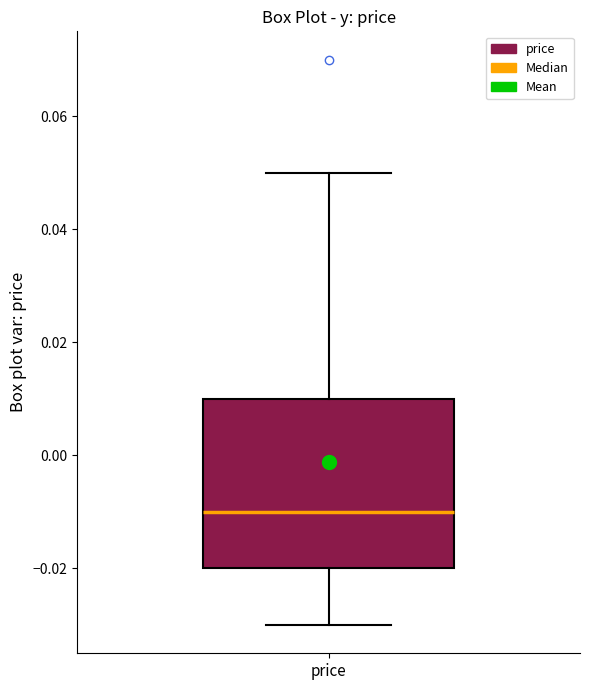

Read this box plot against the y-axis: the position of the median line, the range covered by the box, and the ends of both whiskers. The values are not printed on the chart, so give them approximately, as read against the axis.

median -0.01, box -0.02 to 0.01, whiskers -0.03 to 0.05